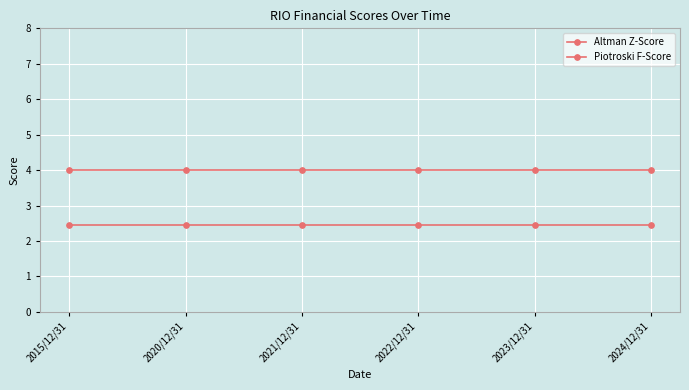

Does the chart have visible grid lines?

Yes